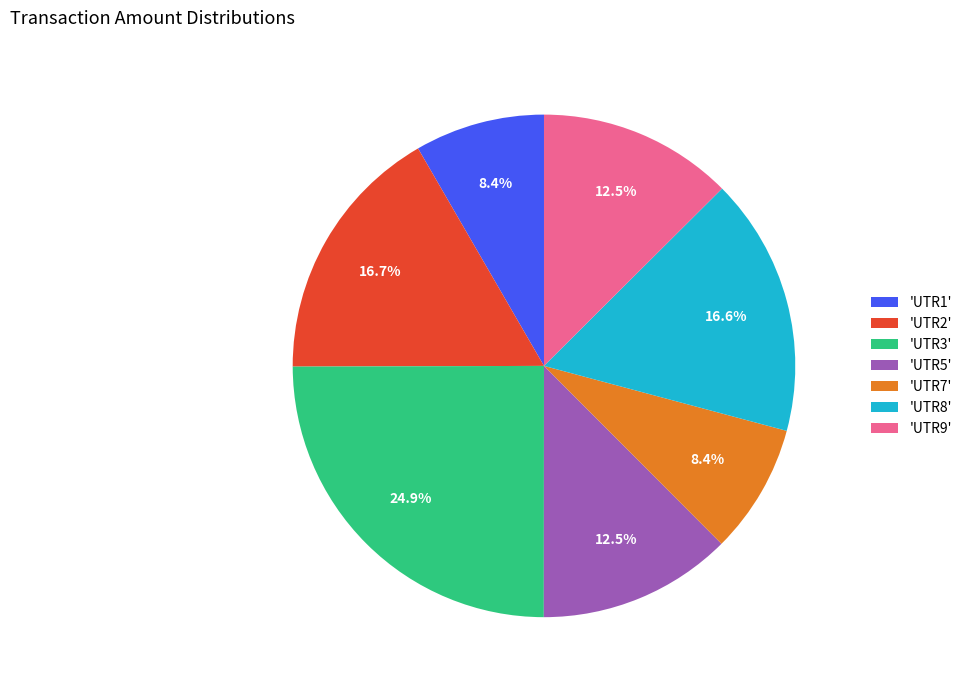

Between 'UTR1' and 'UTR9', which is larger?

'UTR9'